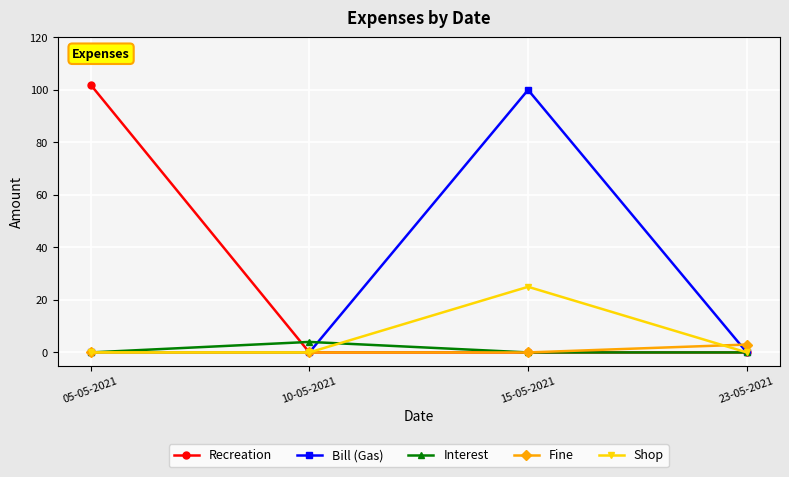

What is the difference between the maximum and minimum values in the Shop series?

25